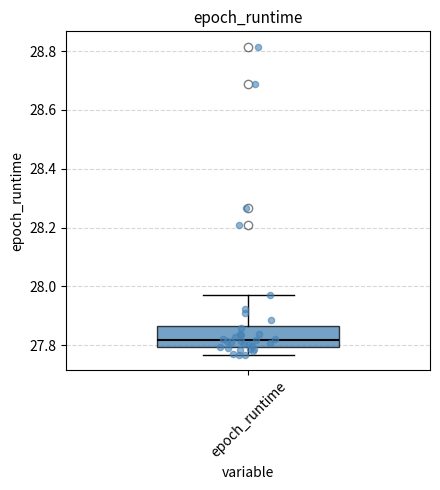

Read this box plot against the y-axis: the position of the median line, the range covered by the box, and the ends of both whiskers. The values are not printed on the chart, so give them approximately, as read against the axis.

median 27.82, box 27.80 to 27.86, whiskers 27.76 to 27.98